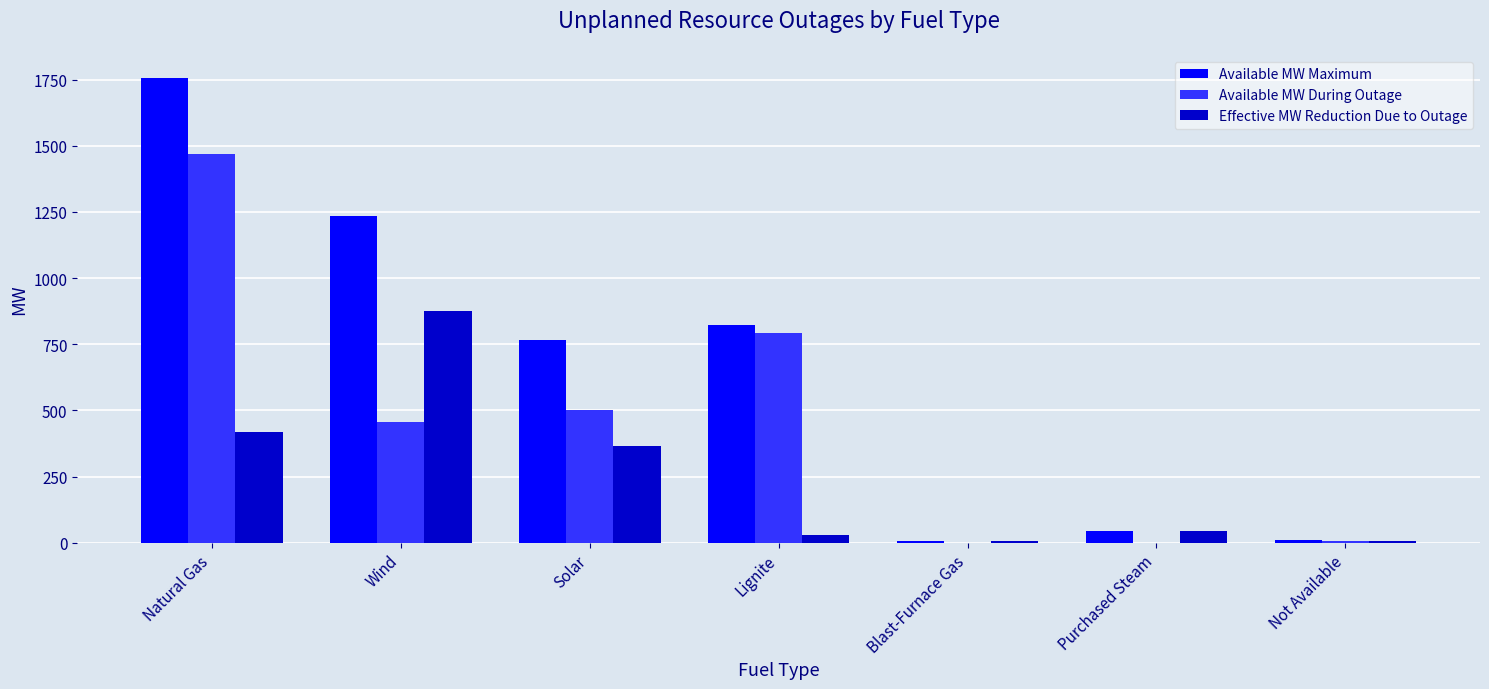

What is the sum of the Available MW During Outage values at Purchased Steam and Wind?

456